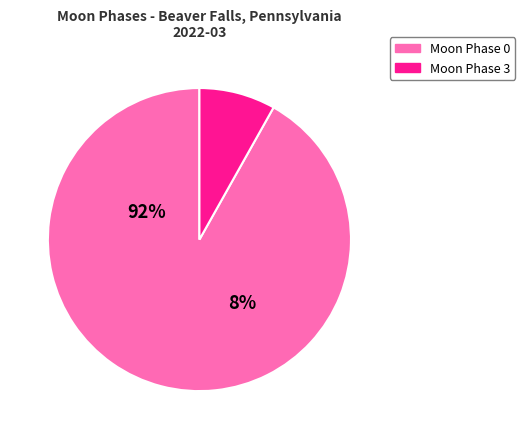

Is 2022-03-03 the majority of the pie?

No